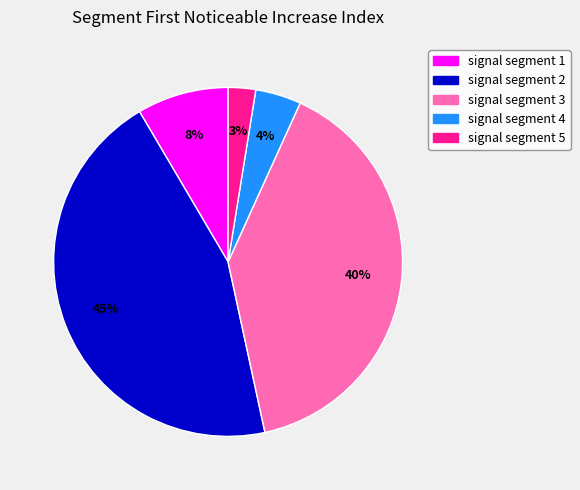

How many slices are in this pie chart?

5